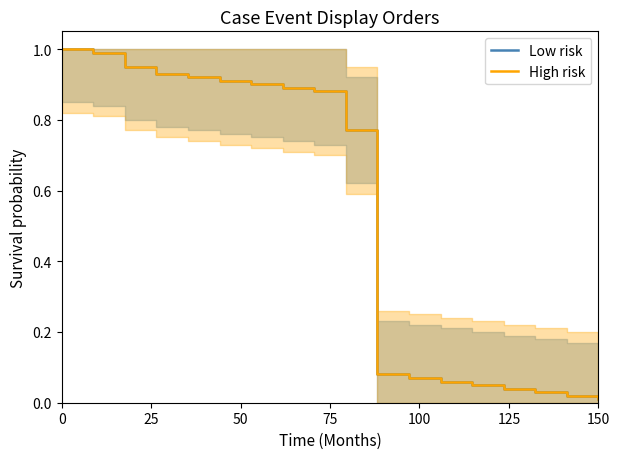

How many lines are shown in the chart?

2